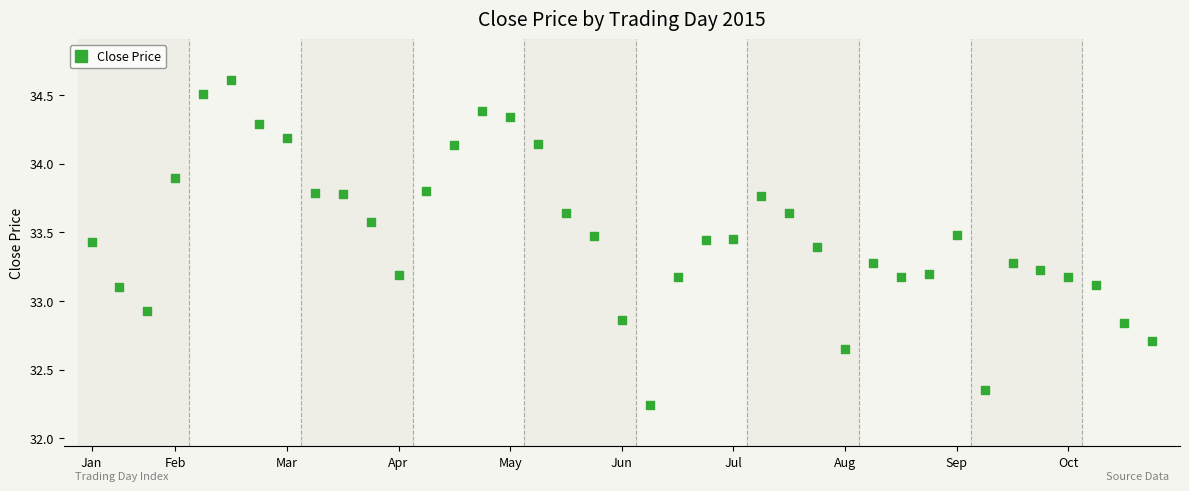

What is the range of X values (max minus min)?

38.0